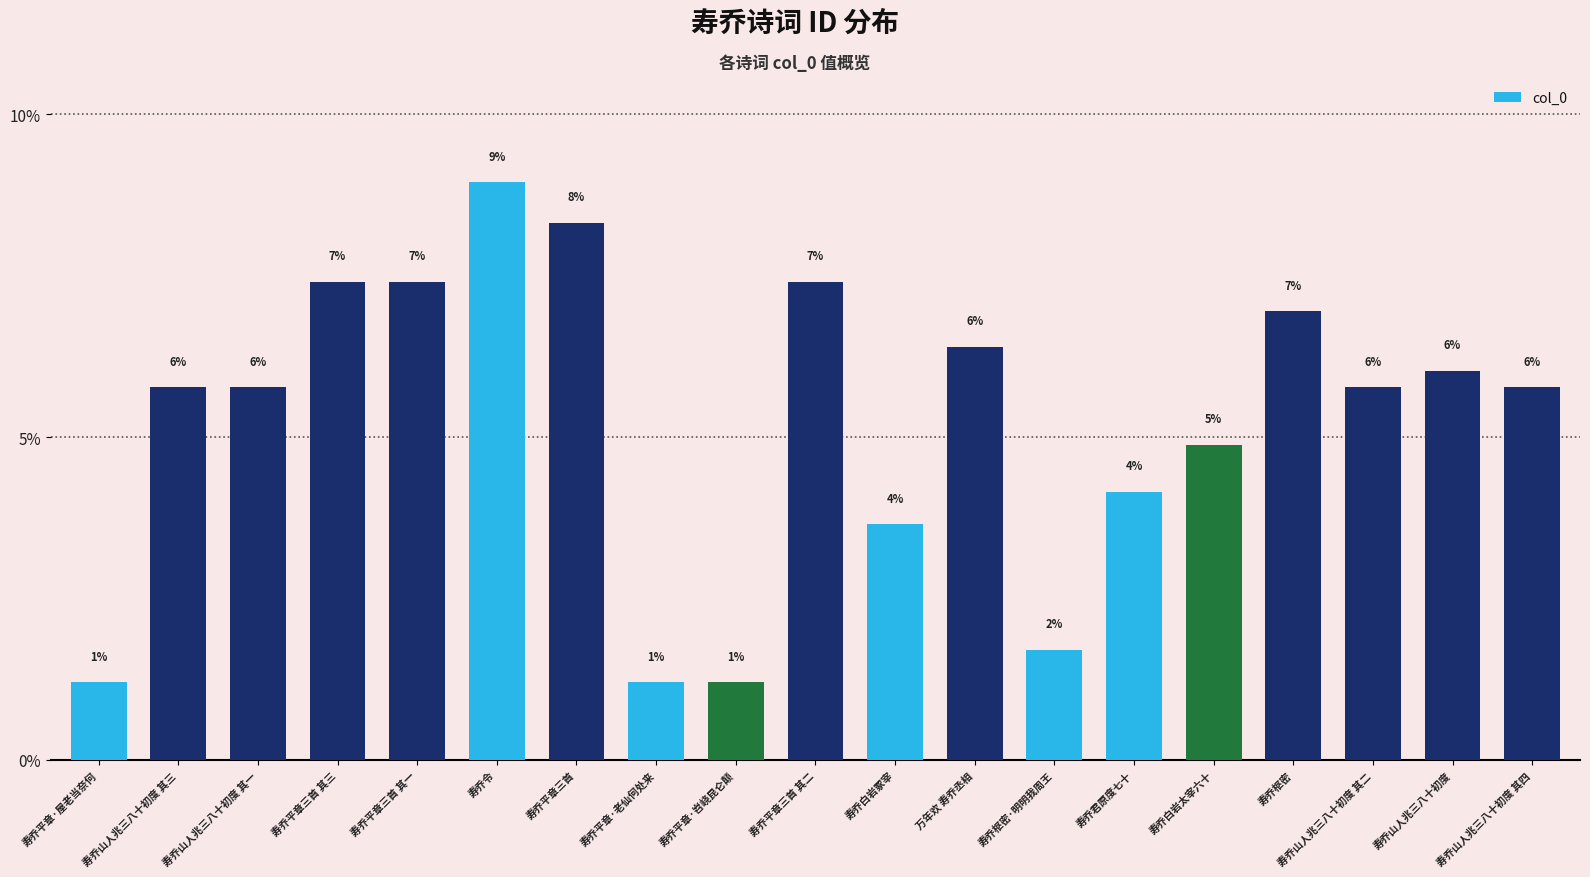

What is the maximum value shown in the chart?

9.0